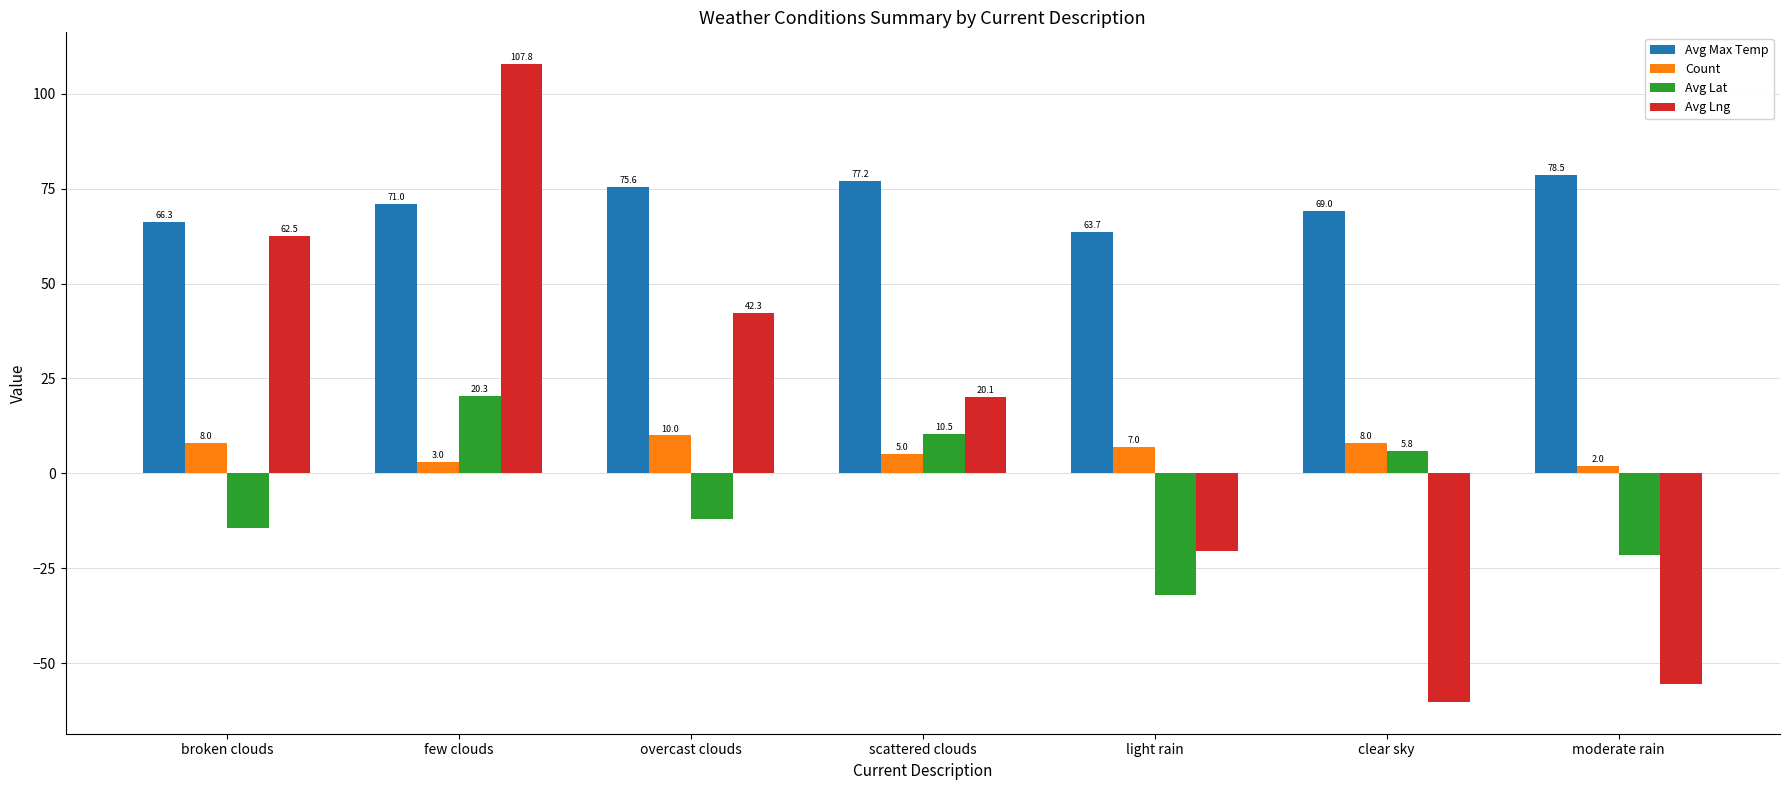

Reading left to right, extract all data points from this chart.

Avg Max Temp: broken clouds=66.3	few clouds=71.0	overcast clouds=75.6	scattered clouds=77.2	light rain=63.7	clear sky=69.0	moderate rain=78.5
Count: broken clouds=8.0	few clouds=3.0	overcast clouds=10.0	scattered clouds=5.0	light rain=7.0	clear sky=8.0	moderate rain=2.0
Avg Lat: broken clouds=-14.5	few clouds=20.3	overcast clouds=-12.1	scattered clouds=10.5	light rain=-32.0	clear sky=5.8	moderate rain=-21.4
Avg Lng: broken clouds=62.5	few clouds=107.8	overcast clouds=42.3	scattered clouds=20.1	light rain=-20.5	clear sky=-60.2	moderate rain=-55.6